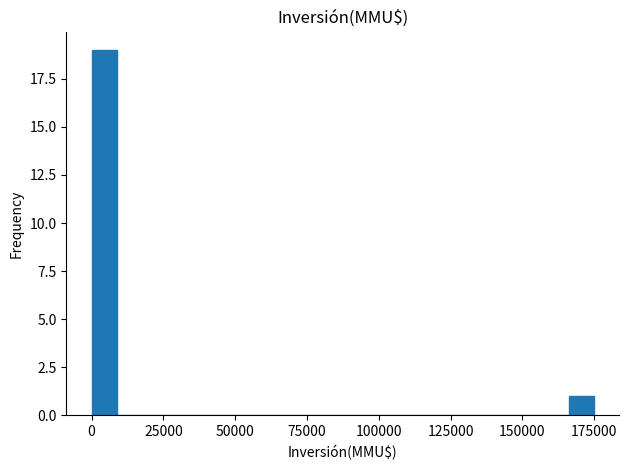

Around what value on the x-axis is the tallest bar? Give the approximate position of its centre, as read against the axis.

5000